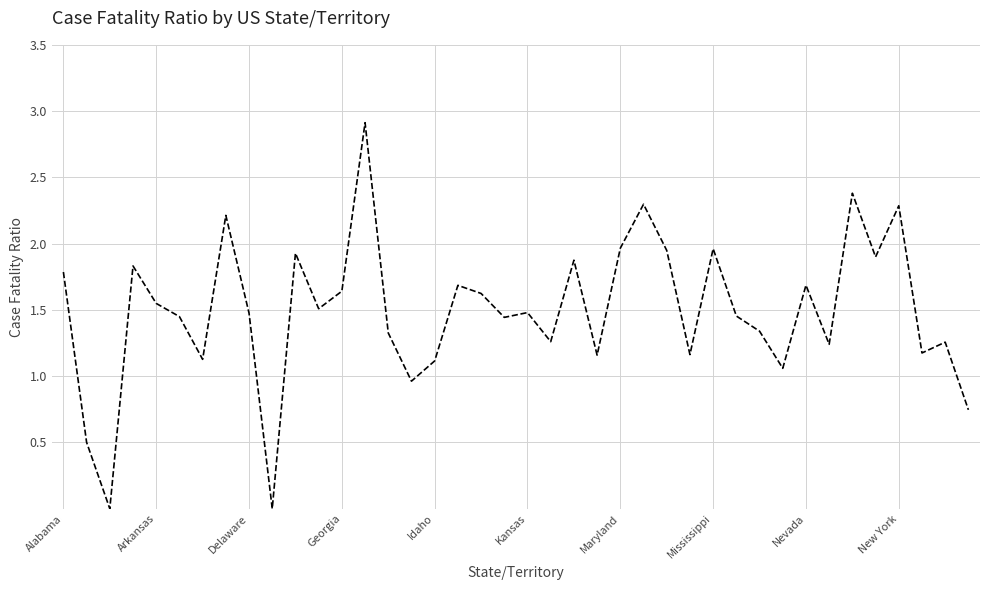

What is the difference between the maximum and minimum values?

2.9